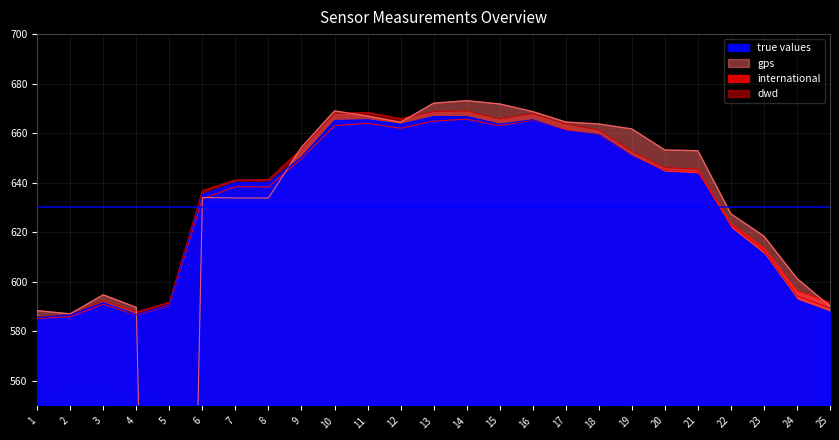

What value does the international series have at 6?

633.4